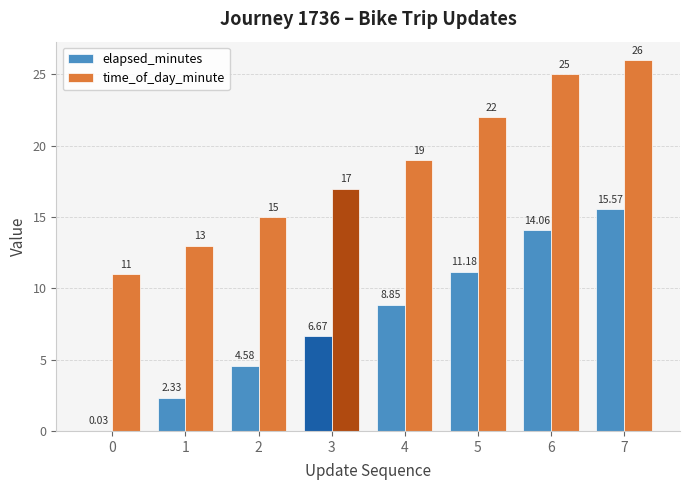

Which series has the largest total across all categories?

time_of_day_minute